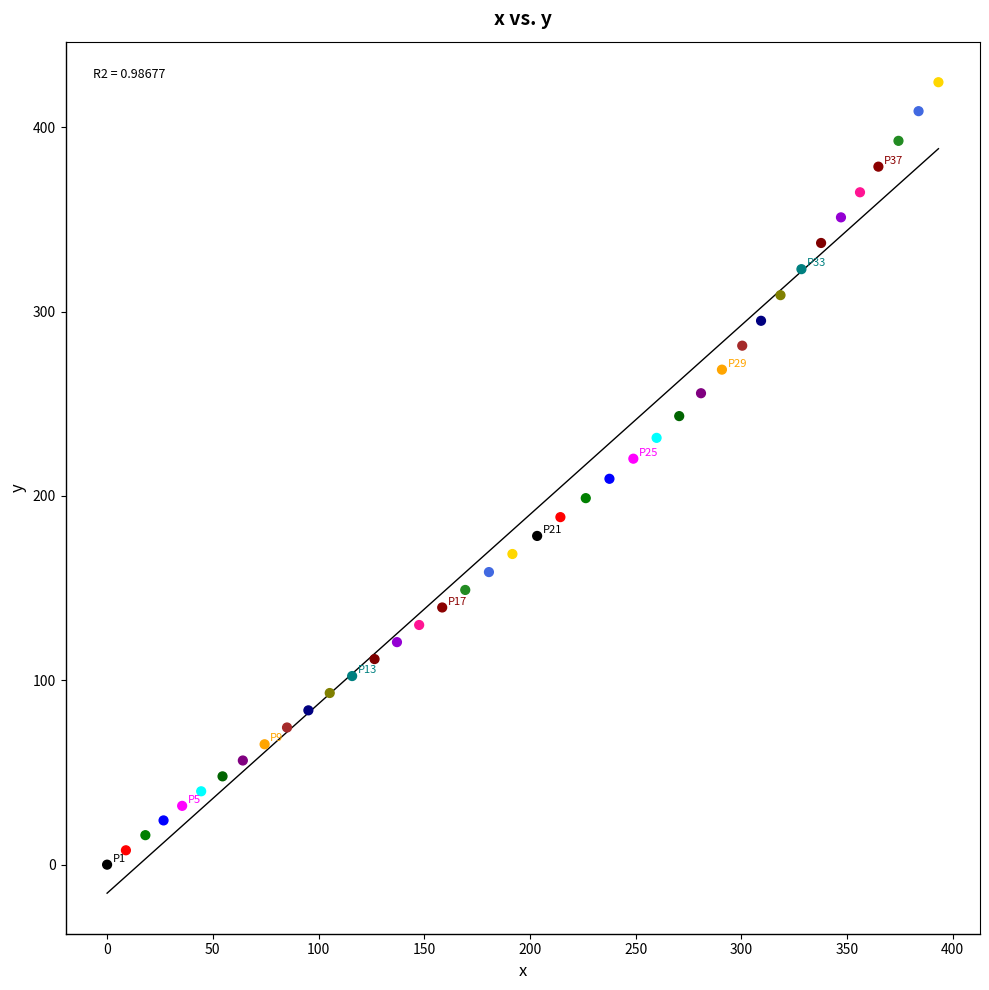

What is the range of Y values (max minus min)?

424.4